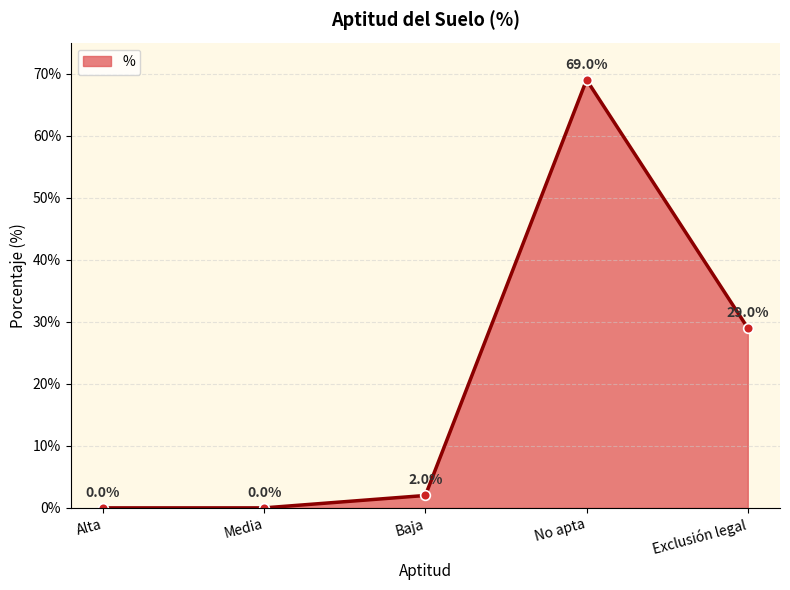

Which category has the highest value across all series?

No apta